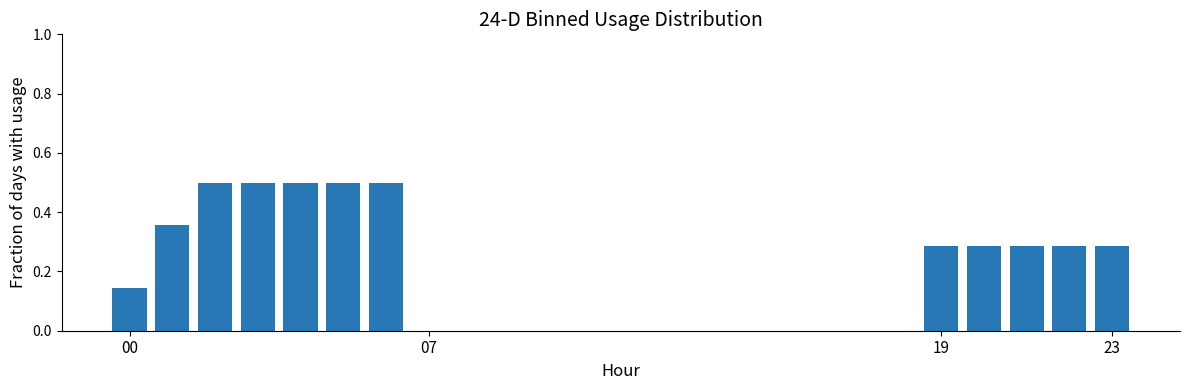

What is the maximum value shown in the chart?

0.5